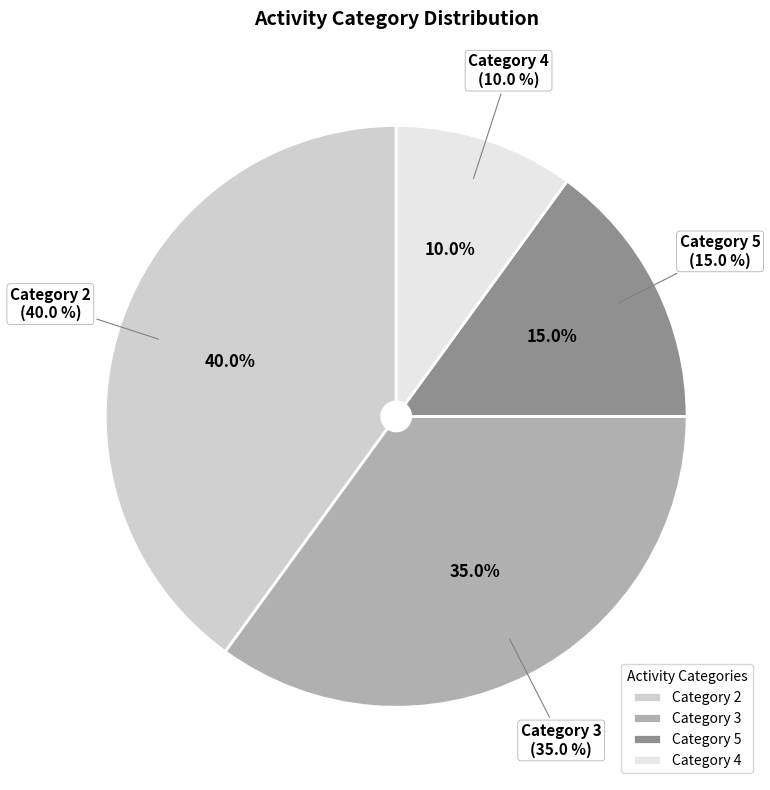

What percentage is the 5 slice, to the nearest percent?

15%